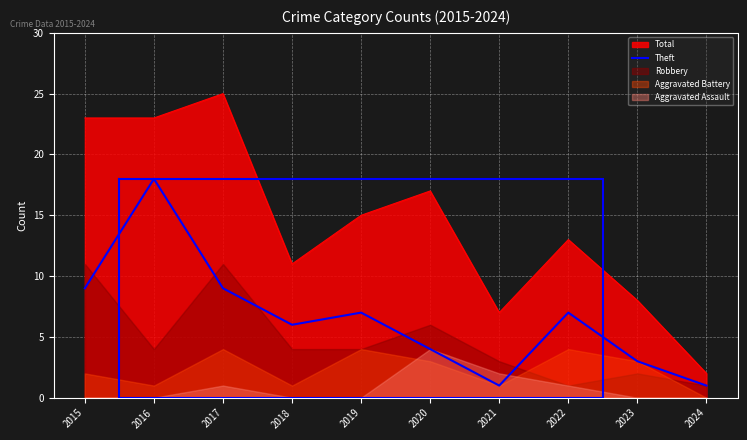

Which category has the highest value in the Total series?

2017